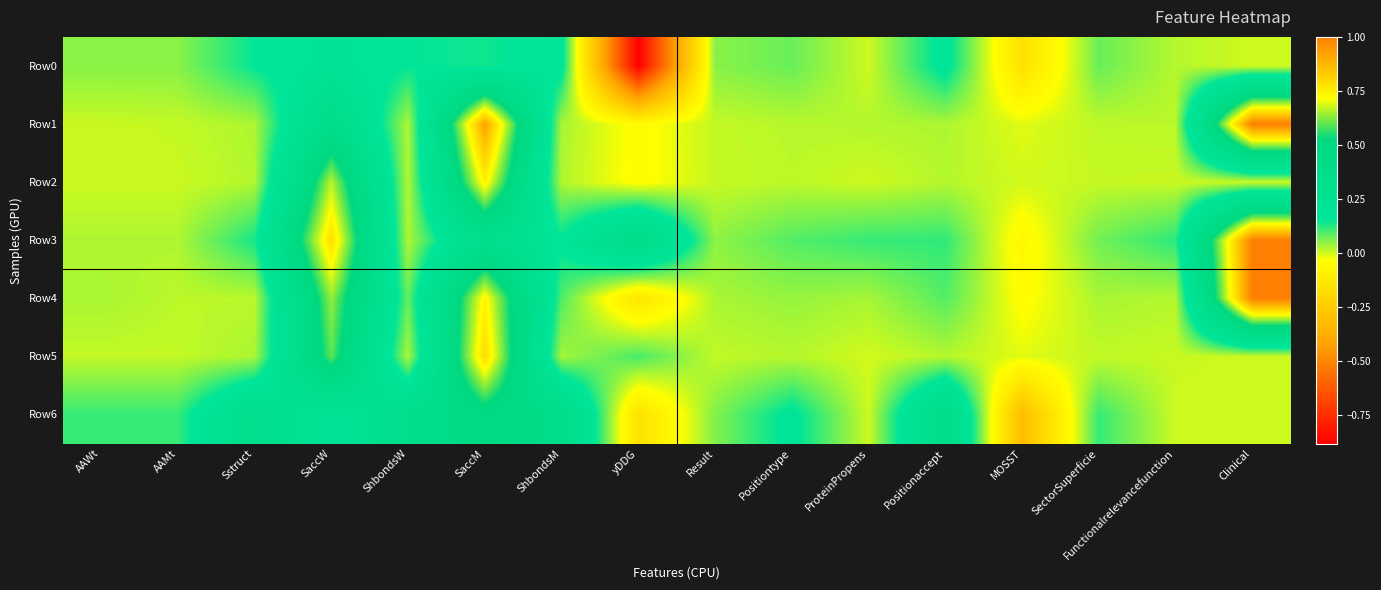

How many categories are shown in the chart?

16